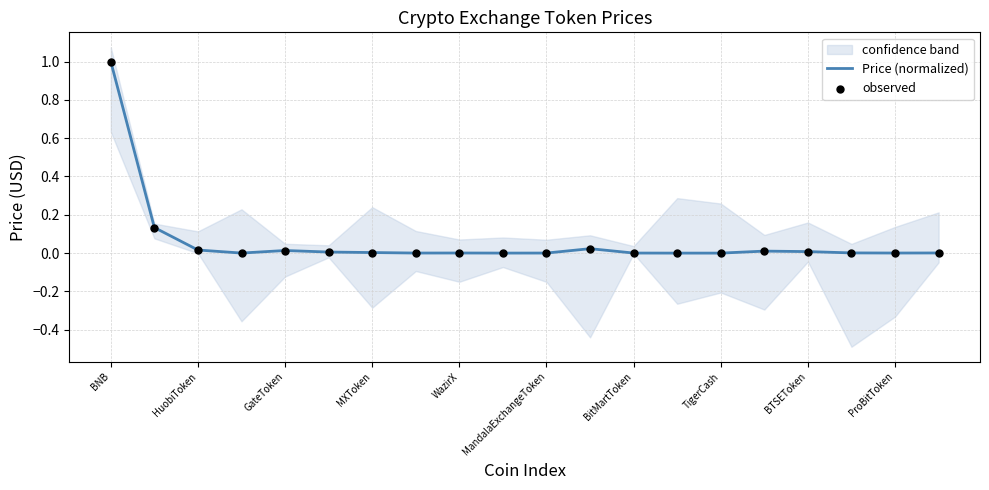

The Price (normalized) series shows 0.0 at HuobiToken. True or false?

True